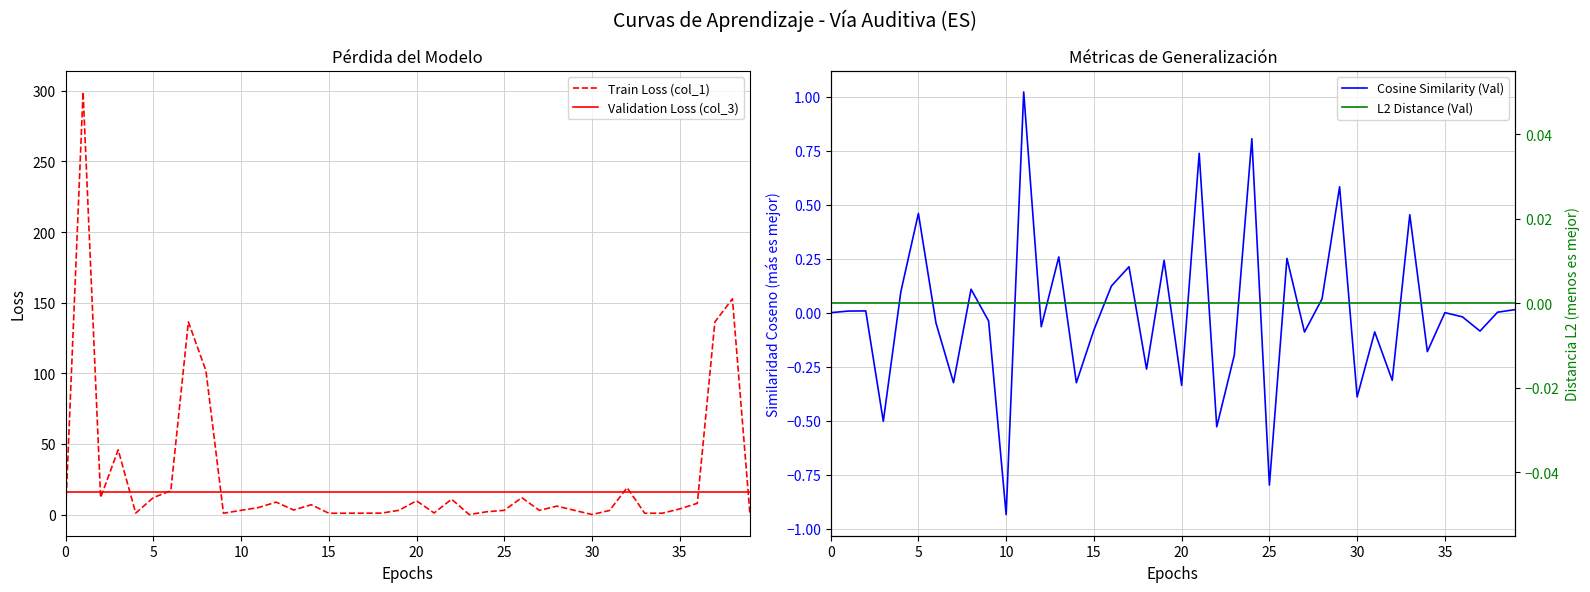

Reading left to right, what are all the values shown in this chart?

Train Loss (col_1): 0.0	299.2	12.0	45.8	1.1	12.0	16.9	136.4	101.9	1.0	3.0	5.0	8.8	3.2	7.0	1.0	1.0	1.0	1.0	3.0	9.8	1.1	10.9	0.0	2.0	3.0	12.0	3.0	6.0	3.0	0.1	2.9	19.1	1.0	1.0	4.0	8.0	136.3	152.7	0.1
Validation Loss (col_3): 16.0	16.0	16.0	16.0	16.0	16.0	16.0	16.0	16.0	16.0	16.0	16.0	16.0	16.0	16.0	16.0	16.0	16.0	16.0	16.0	16.0	16.0	16.0	16.0	16.0	16.0	16.0	16.0	16.0	16.0	16.0	16.0	16.0	16.0	16.0	16.0	16.0	16.0	16.0	16.0
Cosine Similarity (Val): 0.0	0.0	0.0	-0.5	0.1	0.5	-0.0	-0.3	0.1	-0.0	-0.9	1.0	-0.1	0.3	-0.3	-0.1	0.1	0.2	-0.3	0.2	-0.3	0.7	-0.5	-0.2	0.8	-0.8	0.3	-0.1	0.1	0.6	-0.4	-0.1	-0.3	0.5	-0.2	0.0	-0.0	-0.1	0.0	0.0
L2 Distance (Val): 0.0	0.0	0.0	0.0	0.0	0.0	0.0	0.0	0.0	0.0	0.0	0.0	0.0	0.0	0.0	0.0	0.0	0.0	0.0	0.0	0.0	0.0	0.0	0.0	0.0	0.0	0.0	0.0	0.0	0.0	0.0	0.0	0.0	0.0	0.0	0.0	0.0	0.0	0.0	0.0